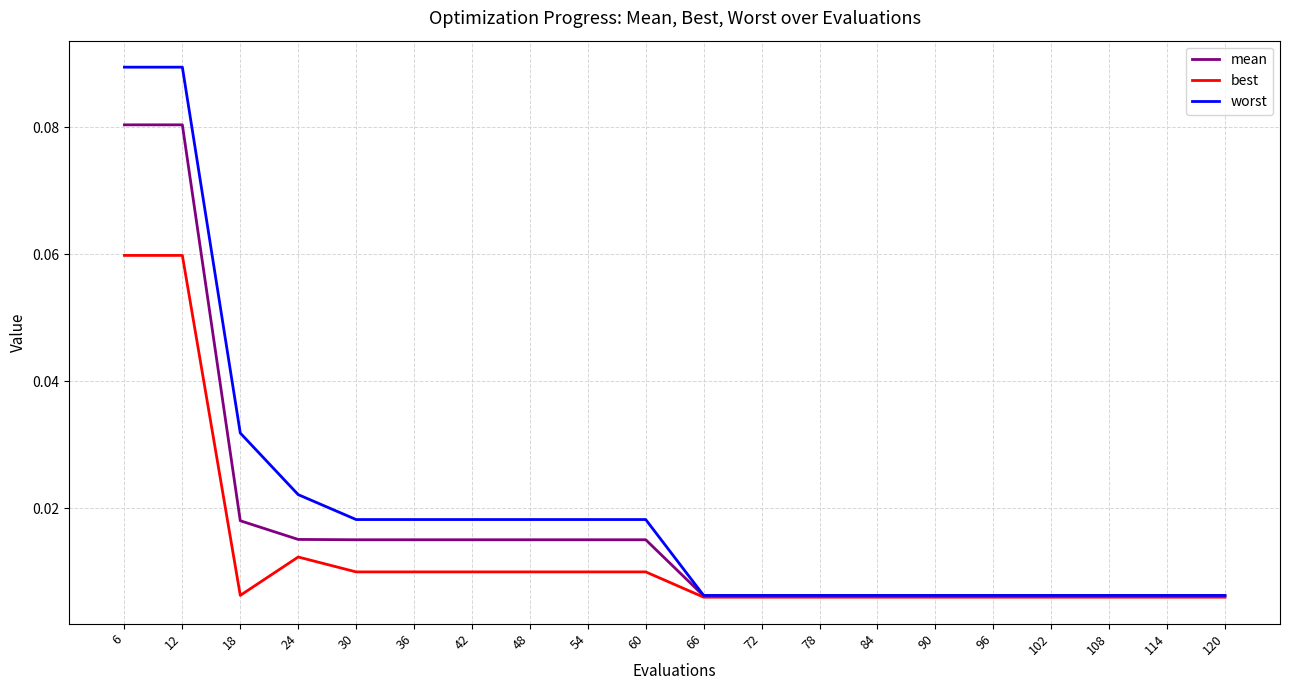

At how many categories does at least one series exceed 0?

20